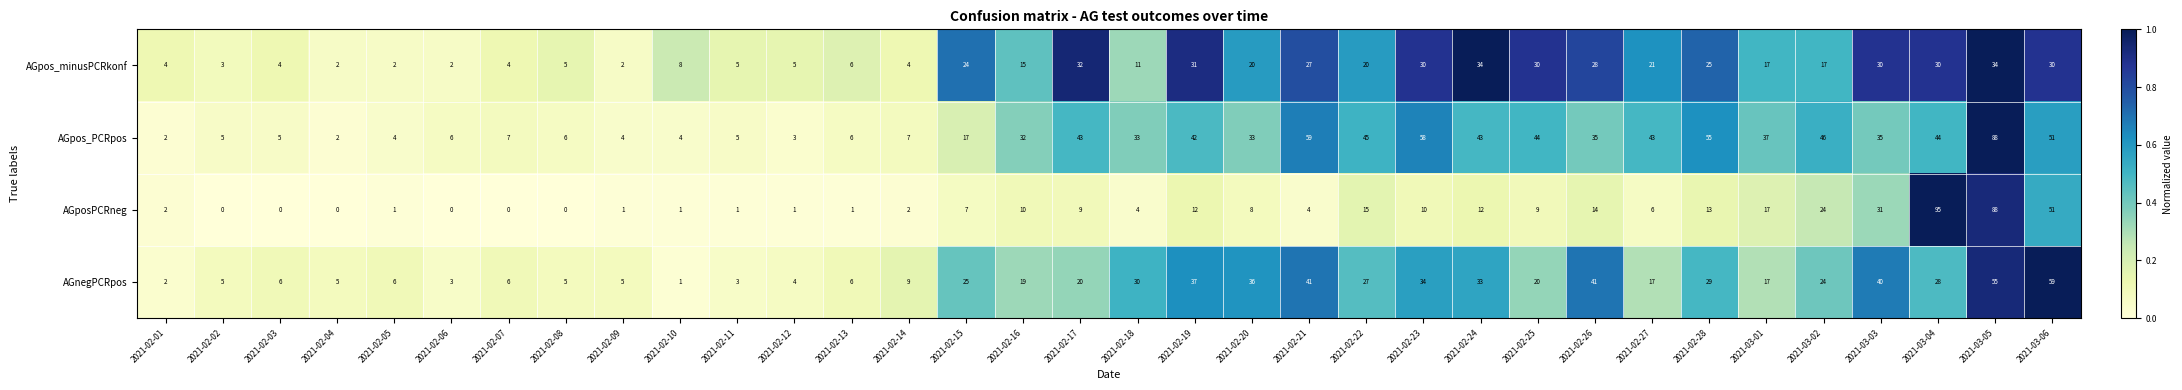

At which category is the sum across all series the highest?

2021-03-05